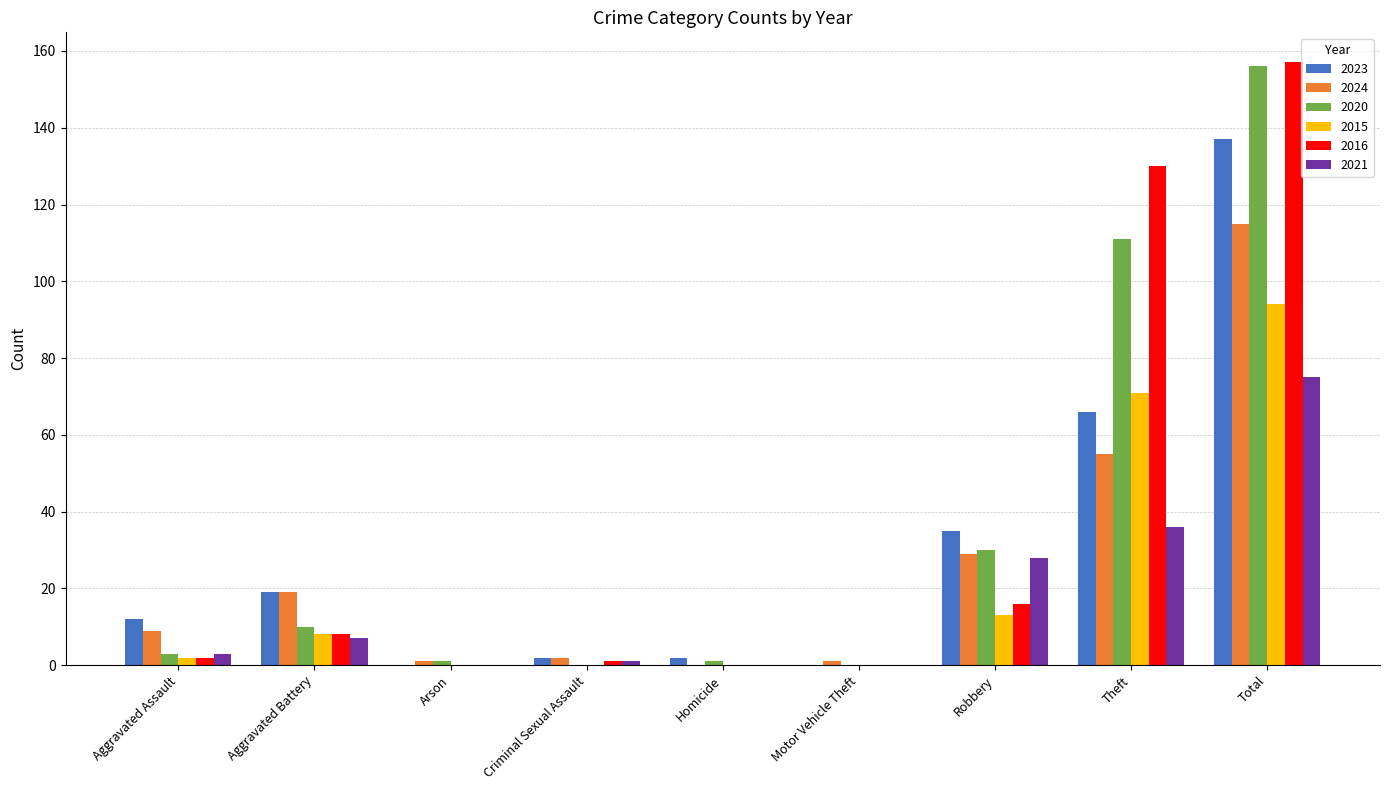

At which category is the sum across all series the highest?

Total